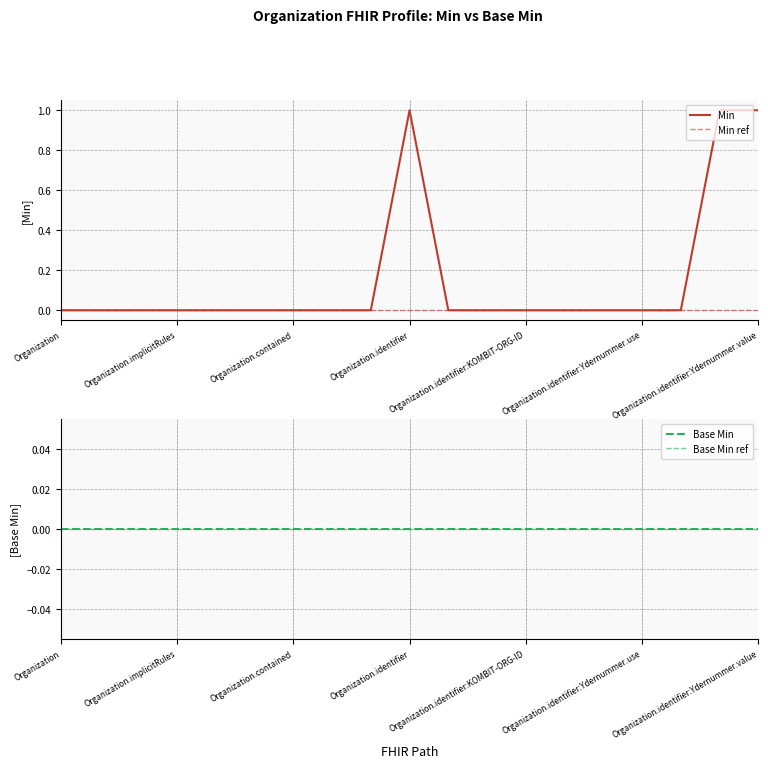

Is it true that Base Min equals 0 at 10?

True